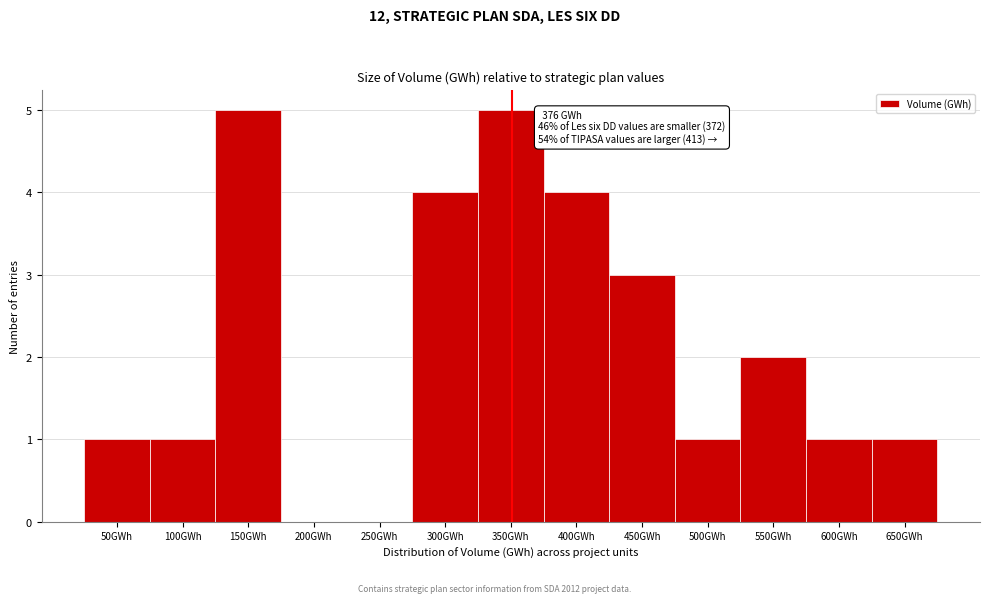

Reading left to right, extract all data points from this chart.

50GWh=1	100GWh=1	150GWh=5	200GWh=0	250GWh=0	300GWh=4	350GWh=5	400GWh=4	450GWh=3	500GWh=1	550GWh=2	600GWh=1	650GWh=1